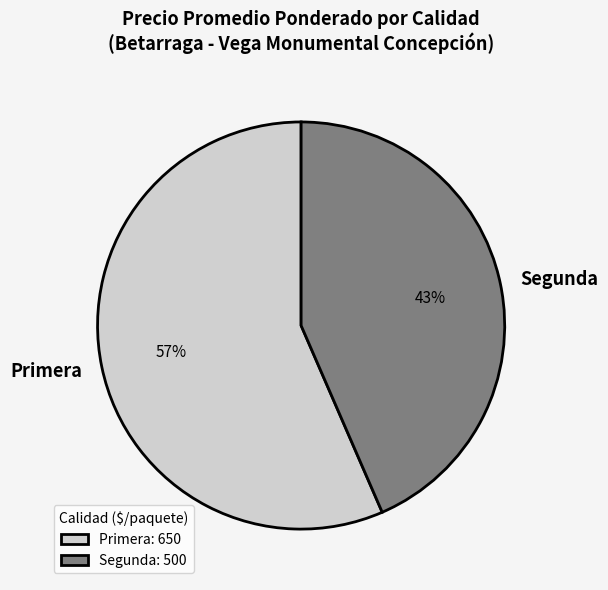

Which slice represents more than half of the pie?

Primera